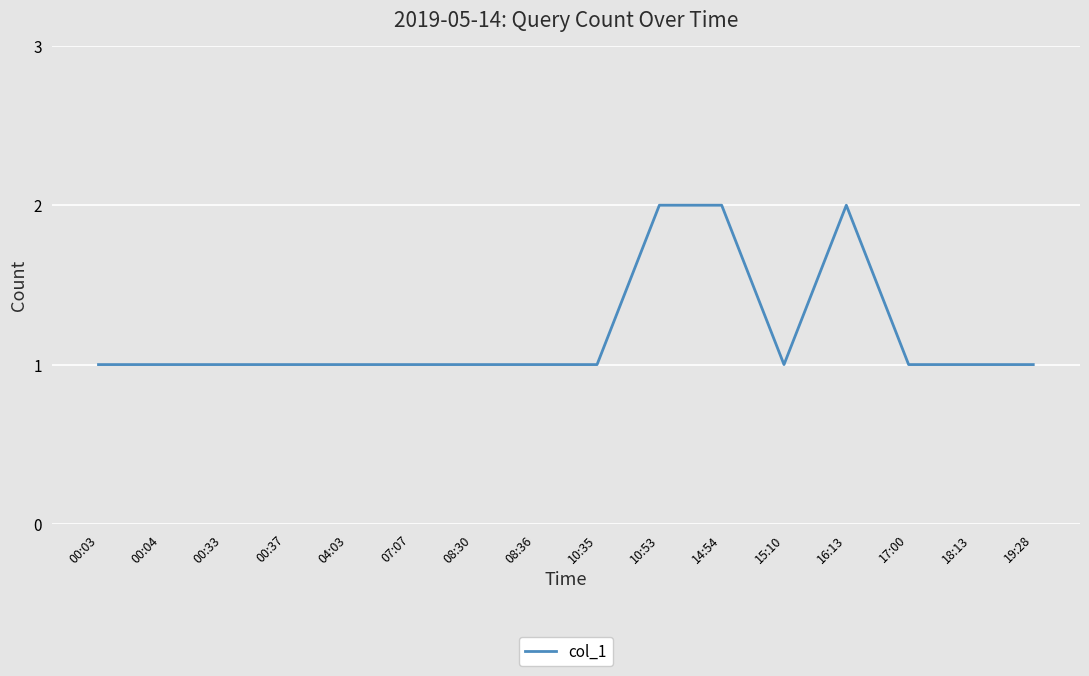

What position from the left is 00:33?

3